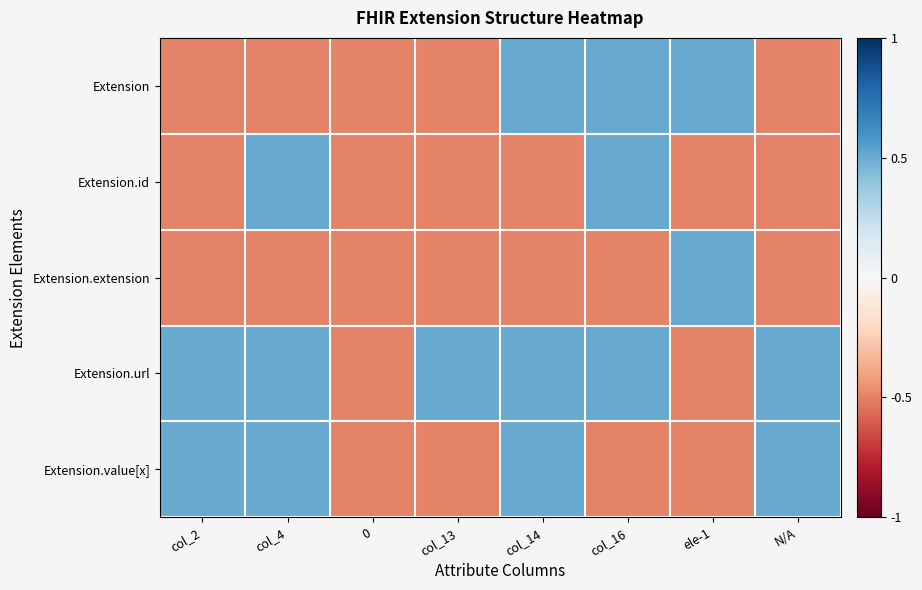

List the series in order of their peak value, highest first.

Extension, Extension.id, Extension.extension, Extension.url, Extension.value[x]